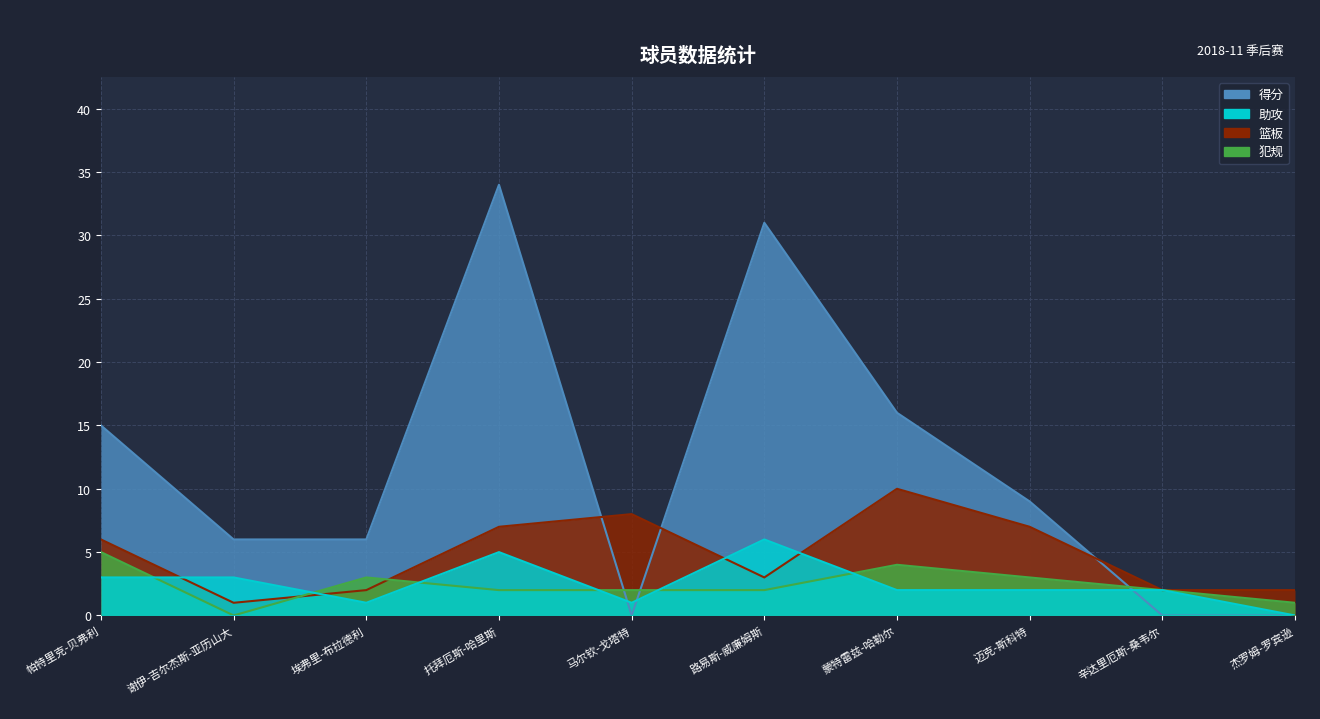

Where is 篮板 nearest to the value 5?

帕特里克-贝弗利